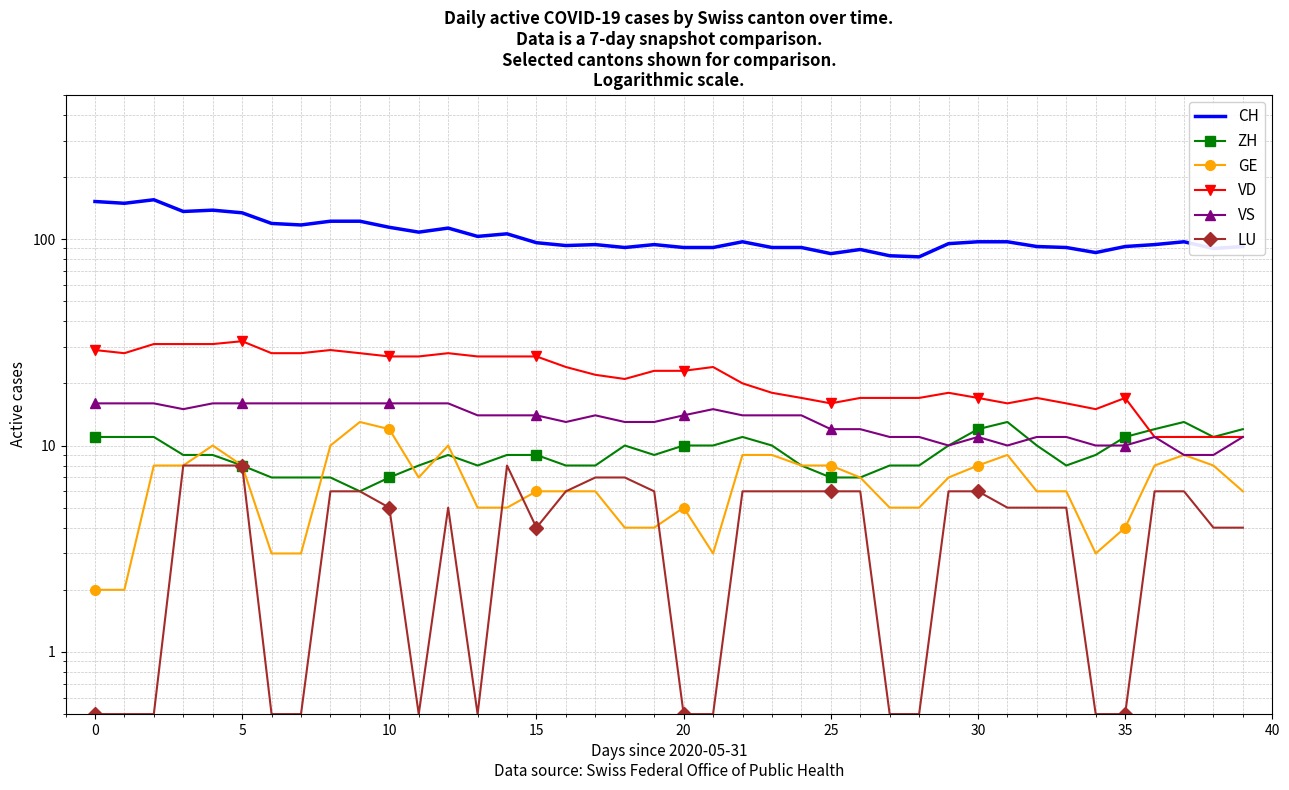

What is the difference between the highest and lowest values at 37?

91.0